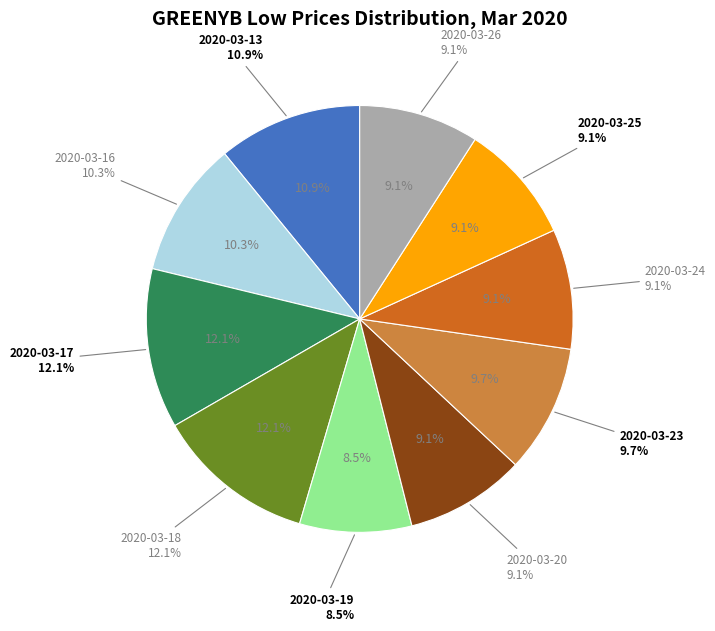

What is the largest slice in the pie chart?

2020-03-17